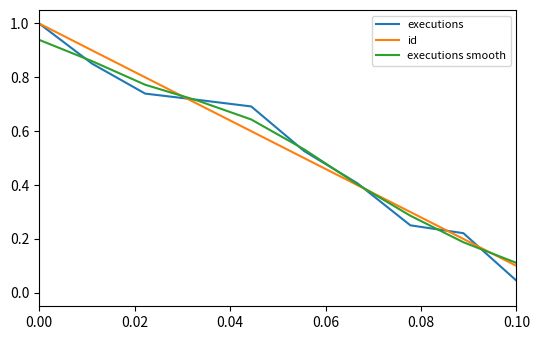

True or false: executions has more than 0 points higher than both neighbors.

False